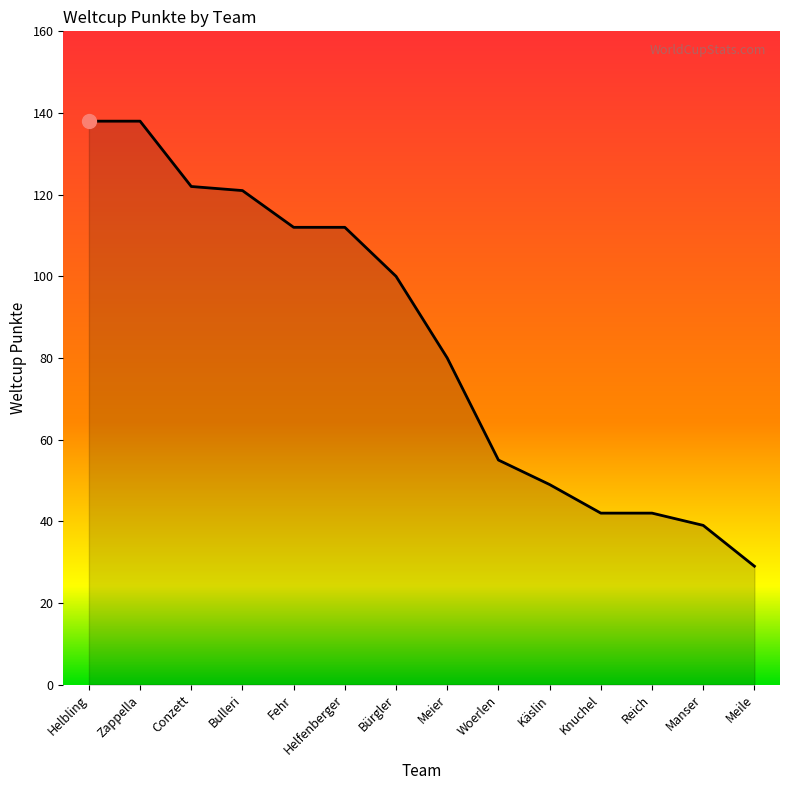

The value at Helfenberger is 46. True or false?

False